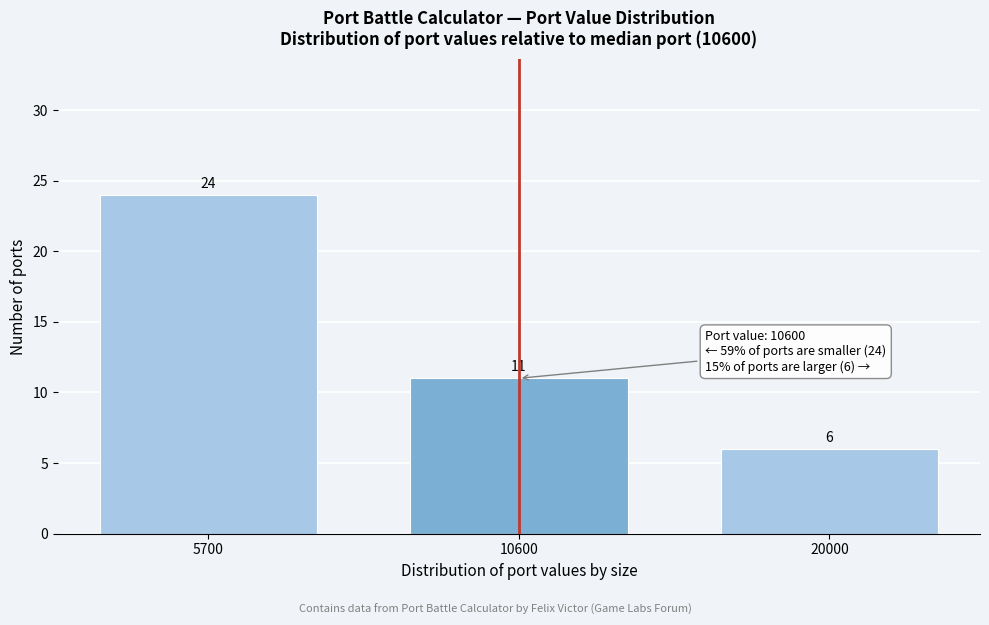

Reading left to right, extract all data points from this chart.

5700=24	10600=11	20000=6